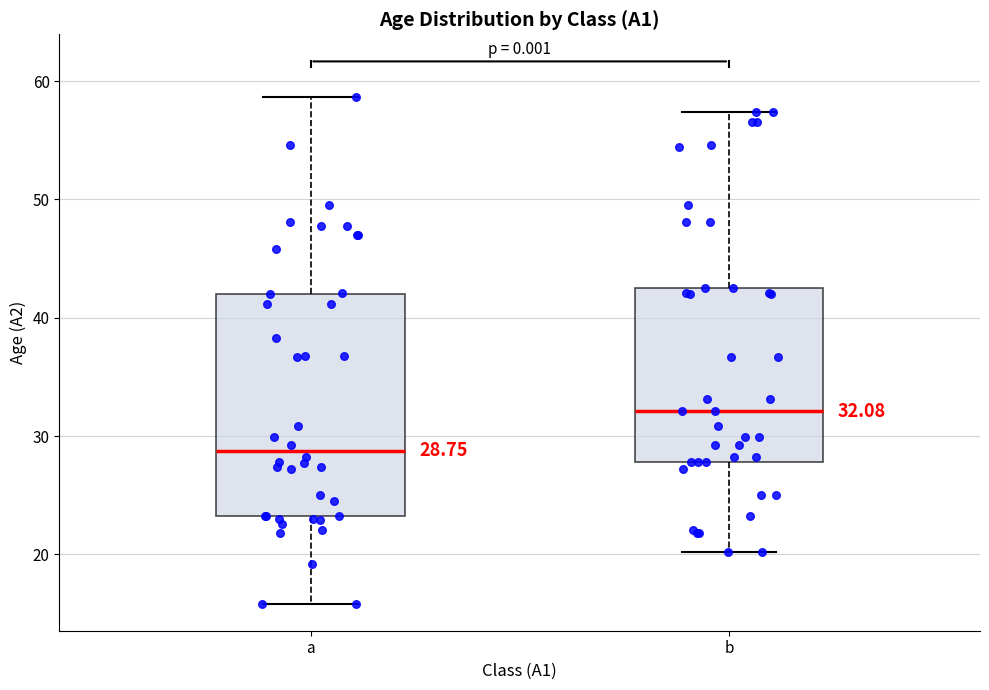

Which box is the tallest, from its lower edge to its upper edge?

a